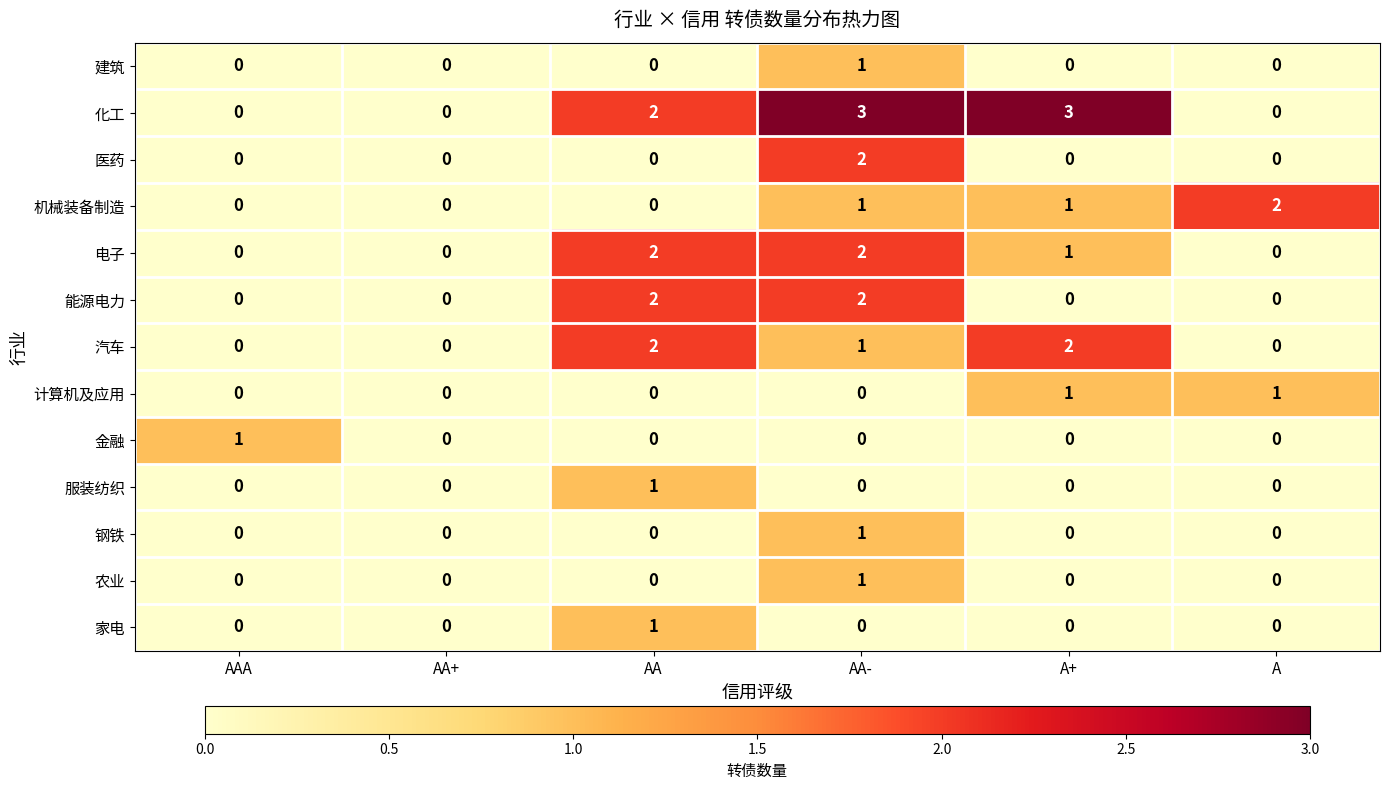

Between AA+ and A, which series saw the biggest shift?

机械装备制造